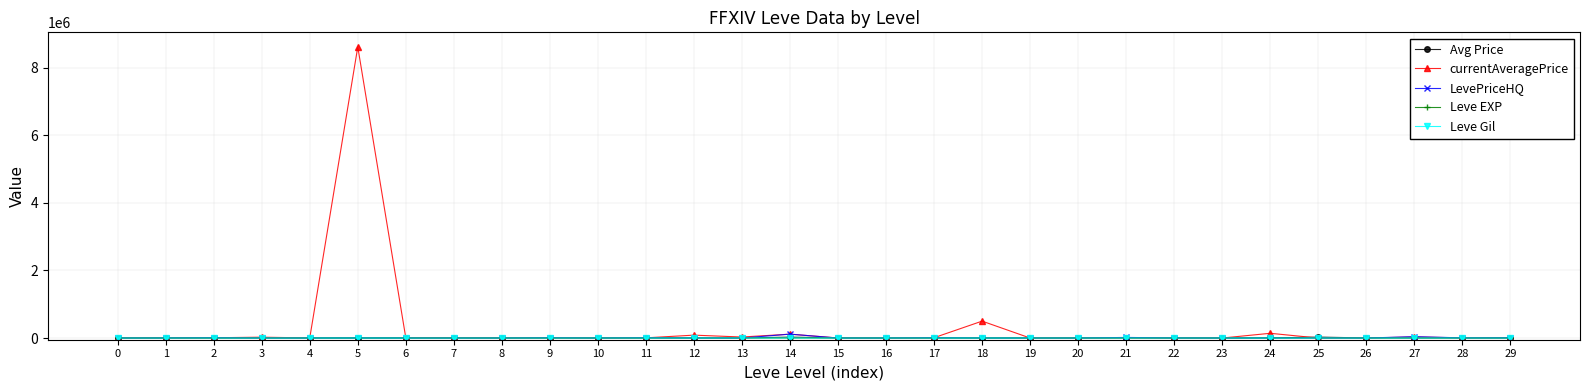

Which series has the largest range (max minus min)?

currentAveragePrice